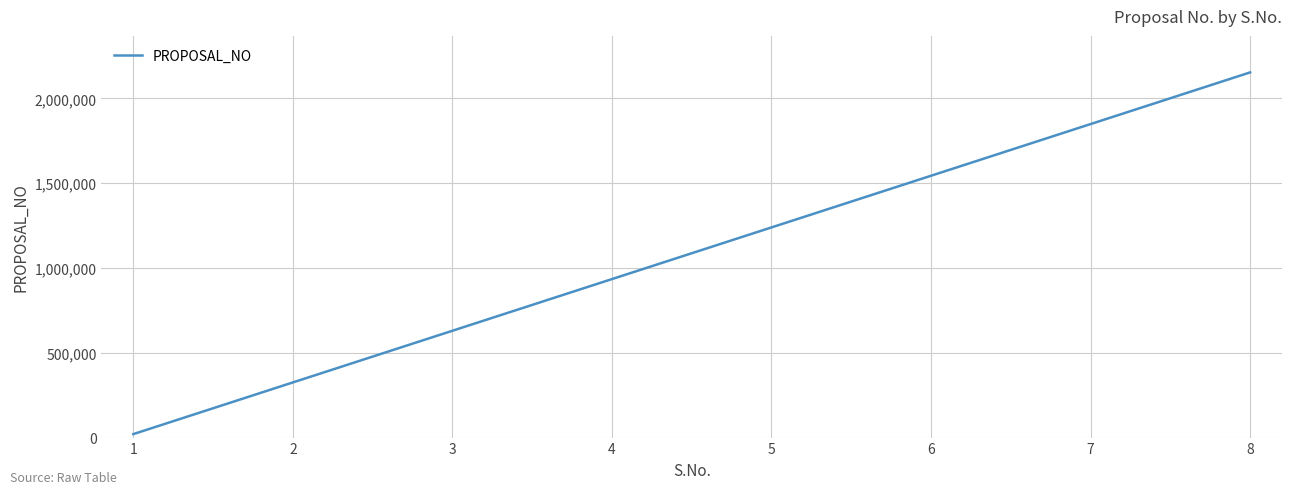

Reading left to right, what are all the values shown in this chart?

20525	325235	629945	934655	1239365	1544075	1848785	2153495